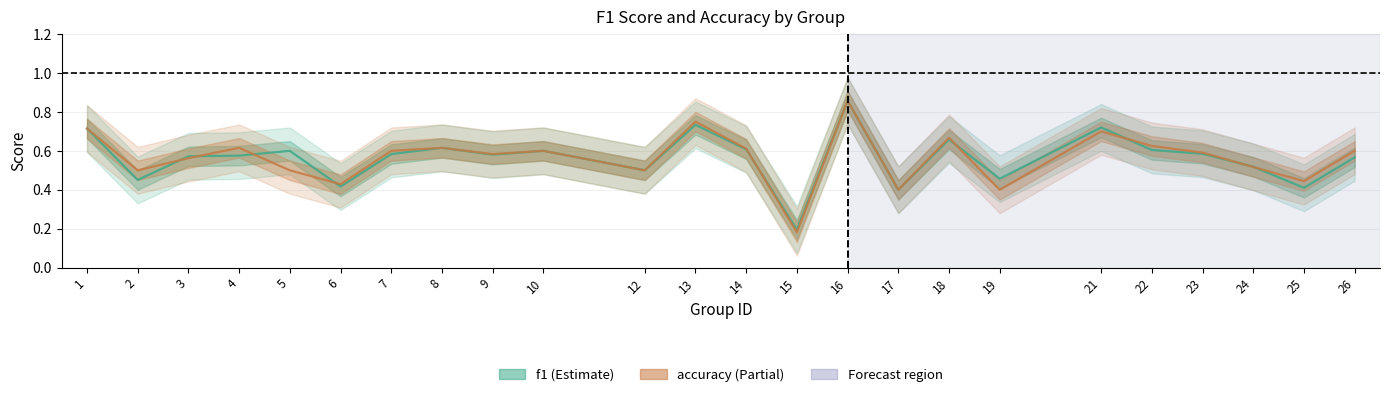

What is the difference between the maximum and second lowest values in the accuracy series?

0.5